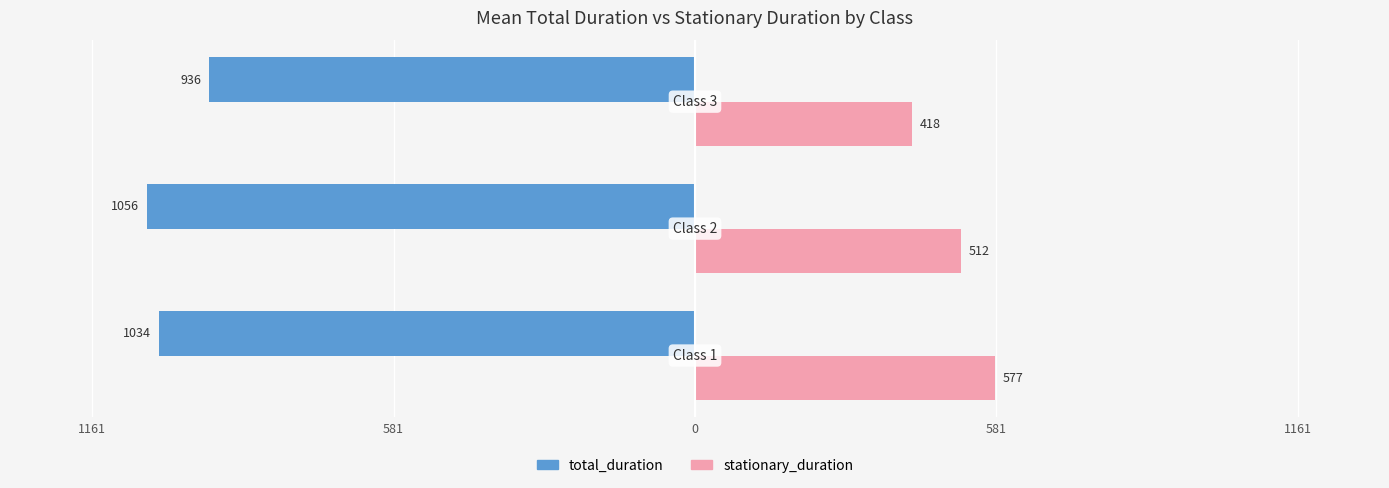

What are all the series names shown in the legend?

total_duration, stationary_duration